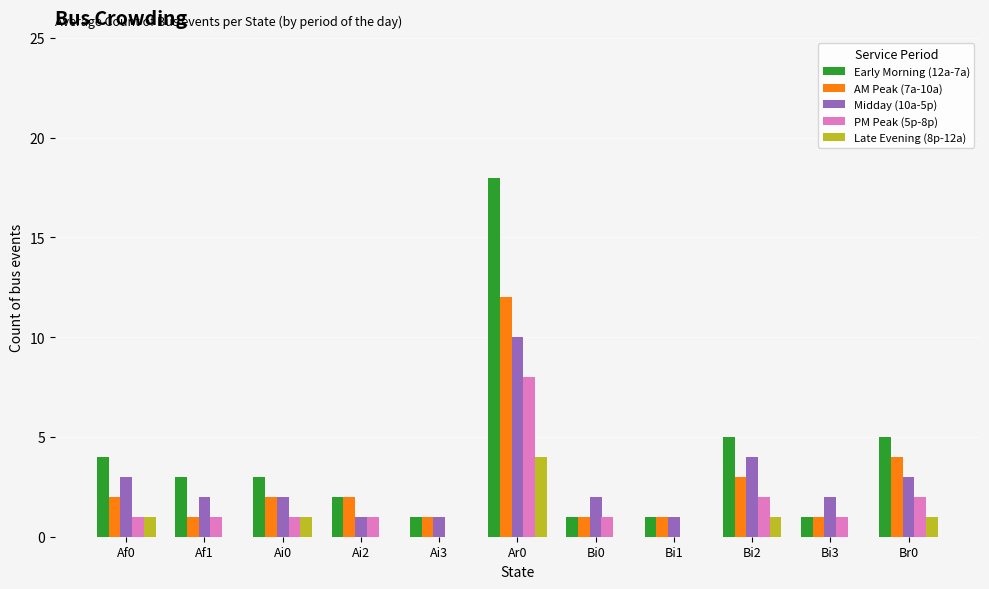

At which label does AM Peak (7a-10a) reach its peak?

Ar0